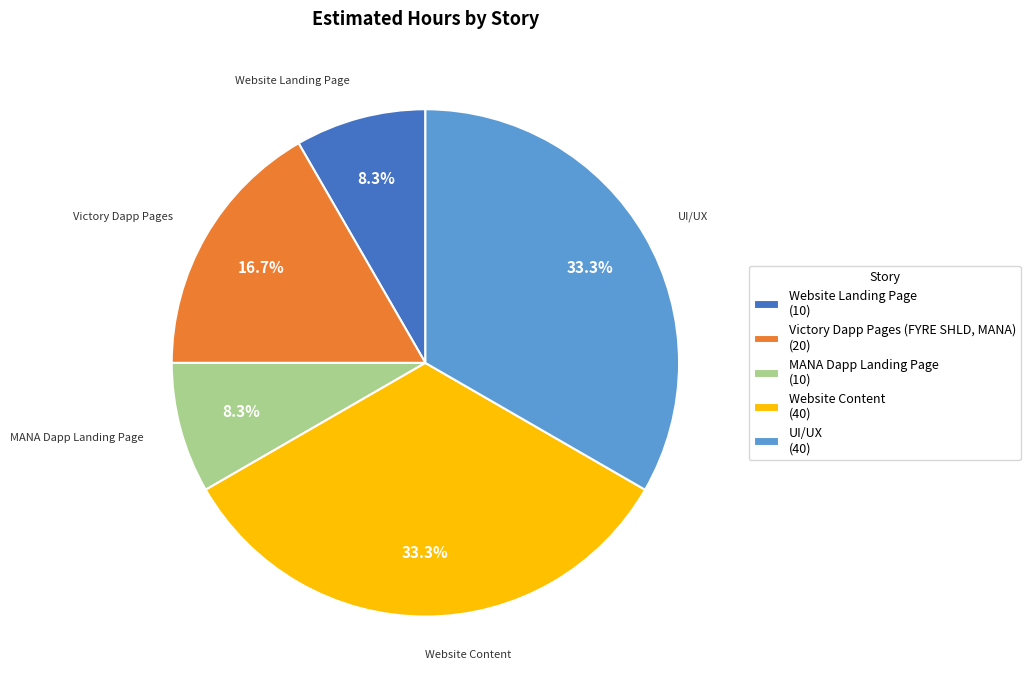

Which has a higher value, Website Content (40) or Victory Dapp Pages (FYRE SHLD, MANA) (20)?

Website Content (40)